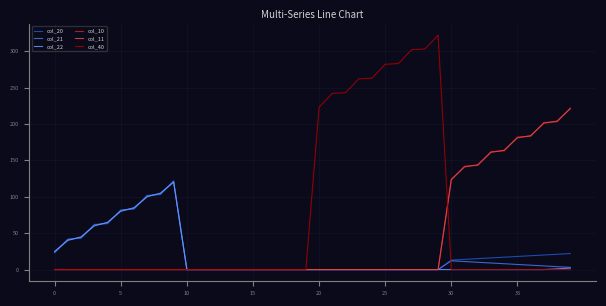

Which series ends up on top after the final intersection of col_10 and col_40?

col_10